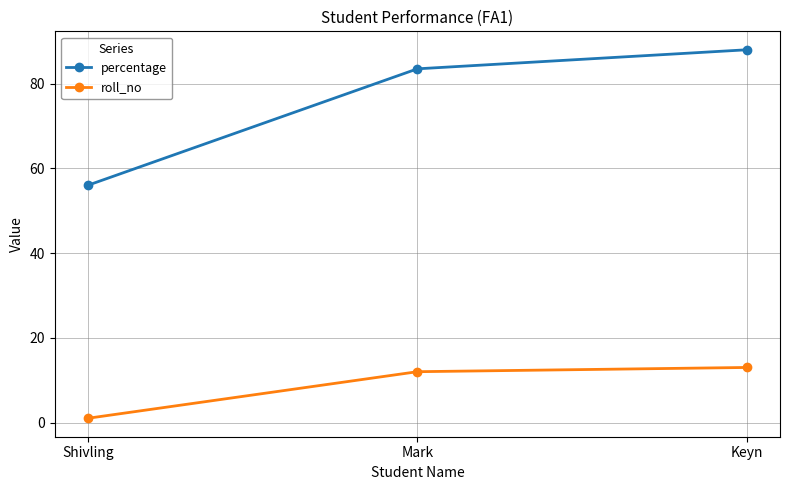

What is the smallest value displayed?

1.0